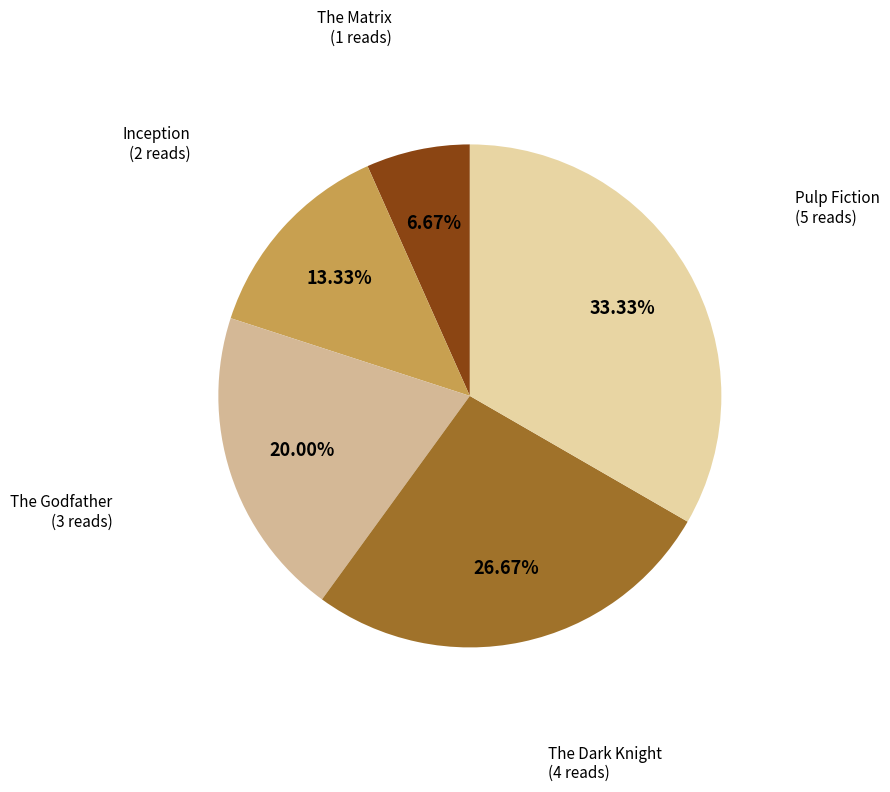

Is it true that Pulp Fiction is 46% of the pie?

False